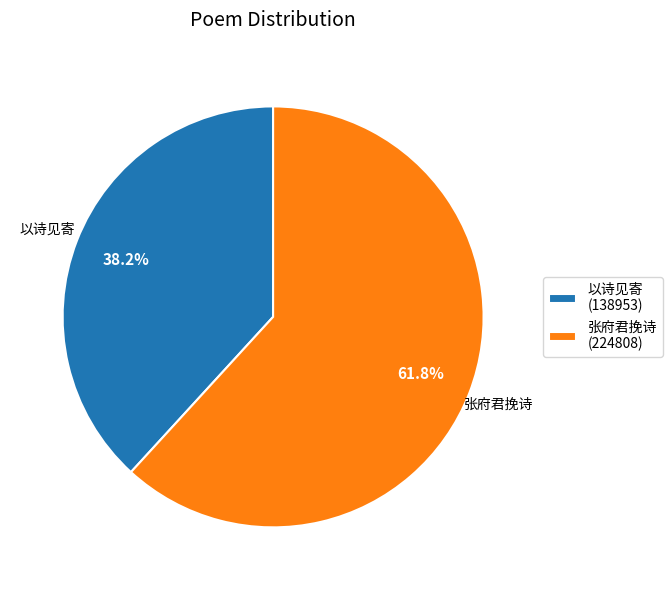

What is the ratio of the value at 以诗见寄 (138953) to the value at 张府君挽诗 (224808)?

0.6